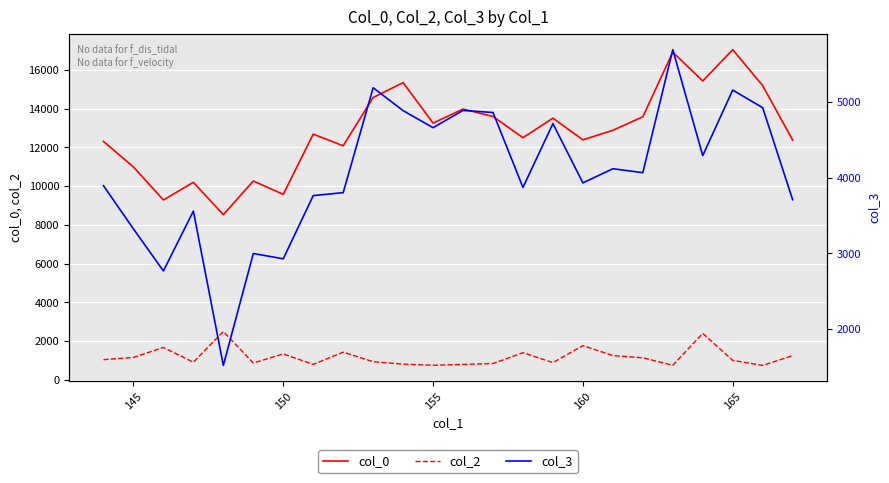

What is the difference between the second highest and second lowest values in the col_3 series?

2424.0